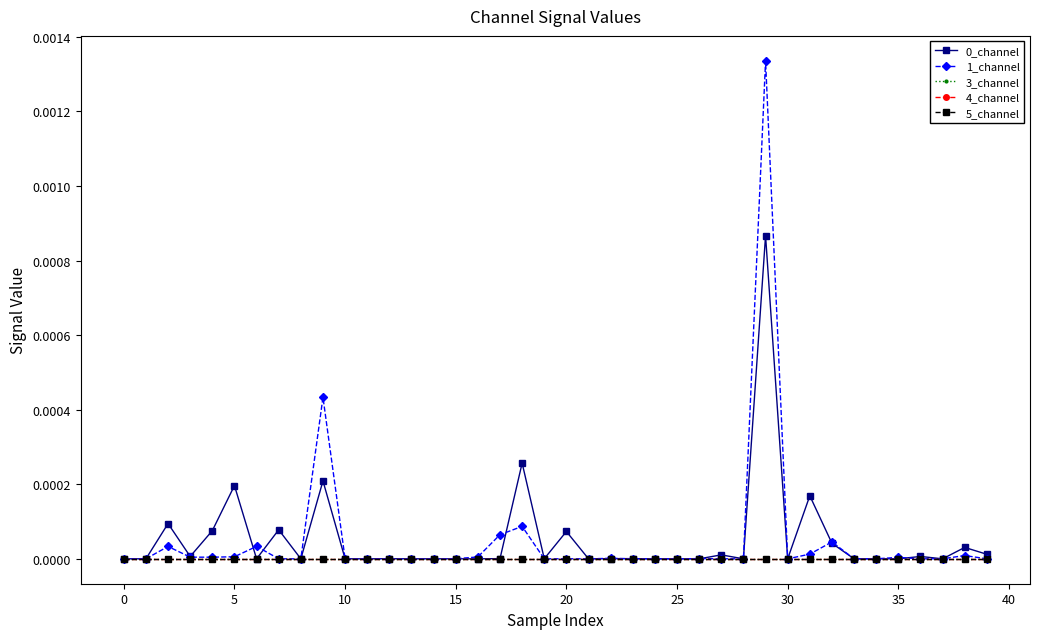

Does the chart have visible grid lines?

No